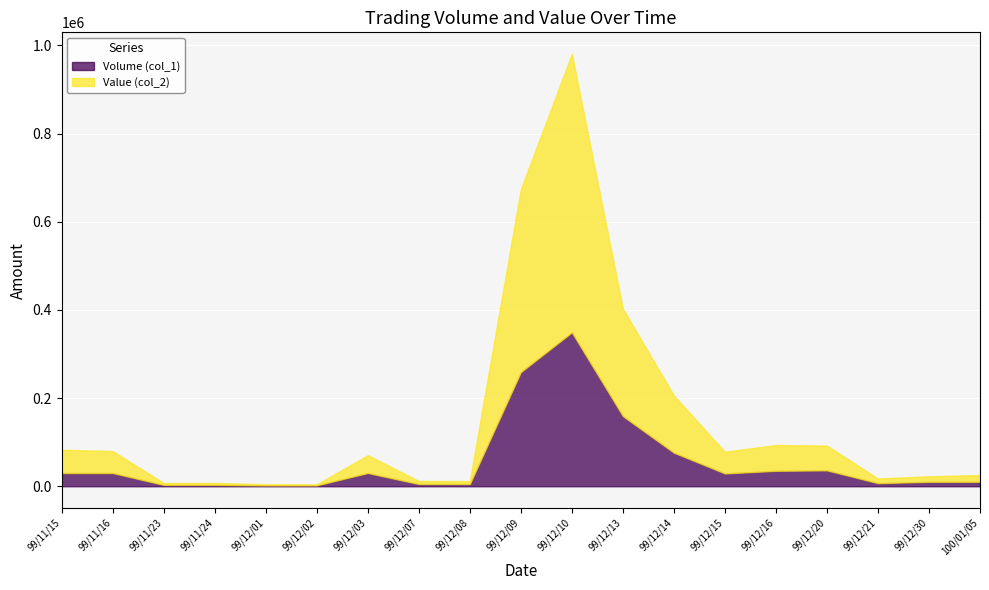

At which category is the sum across all series the highest?

99/12/10